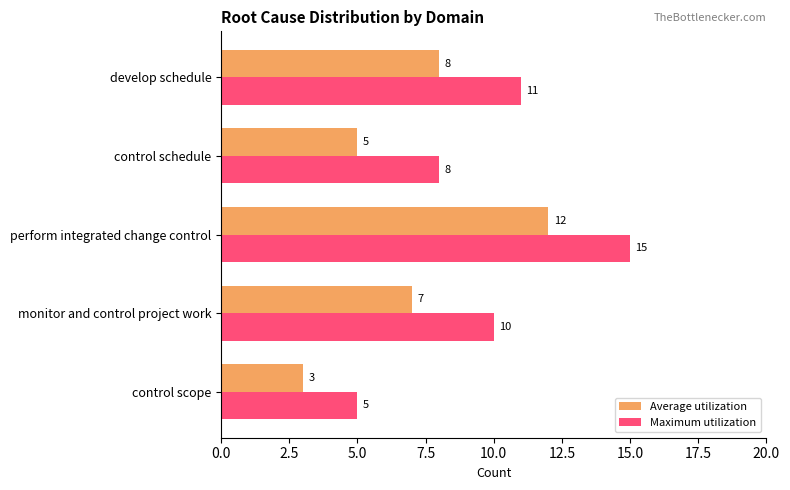

What are all the series names shown in the legend?

Average utilization, Maximum utilization